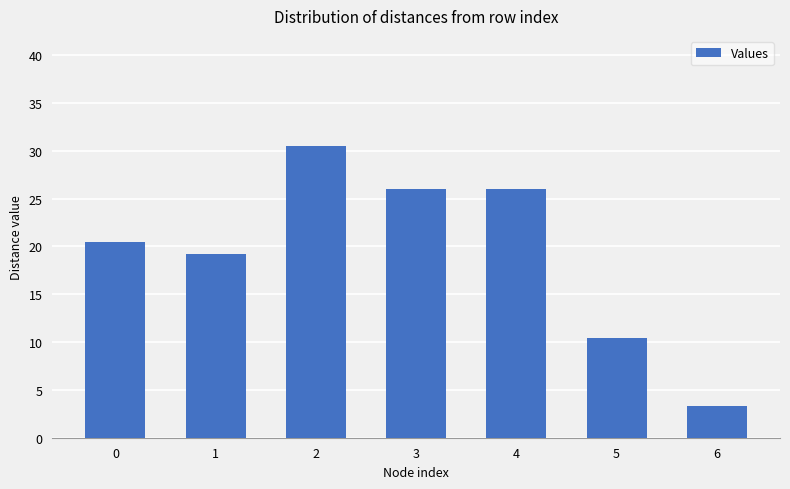

How many categories are shown in the chart?

7